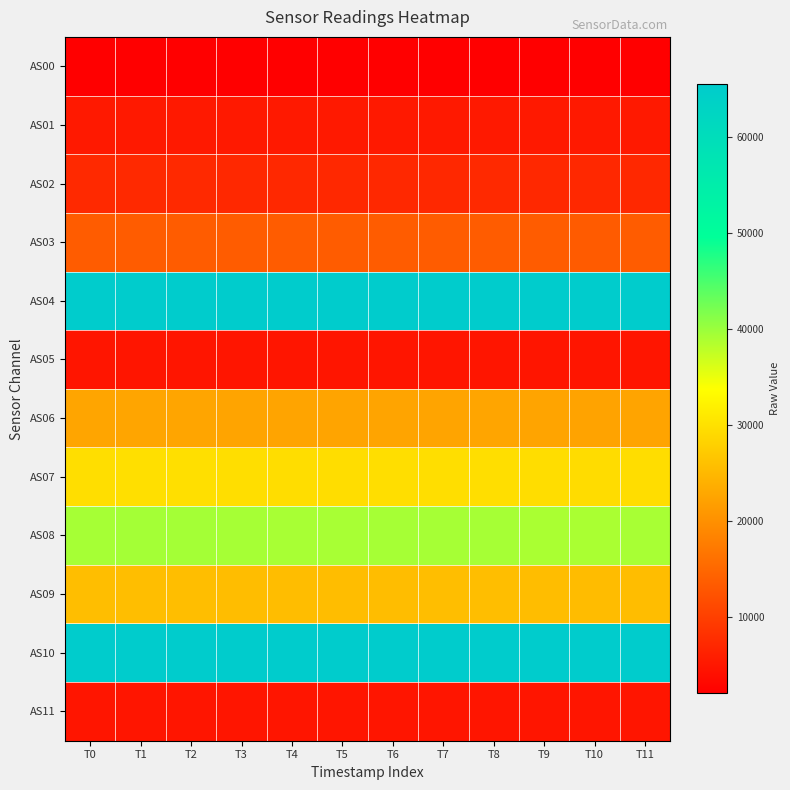

Between T4 and T3, which is larger?

T3